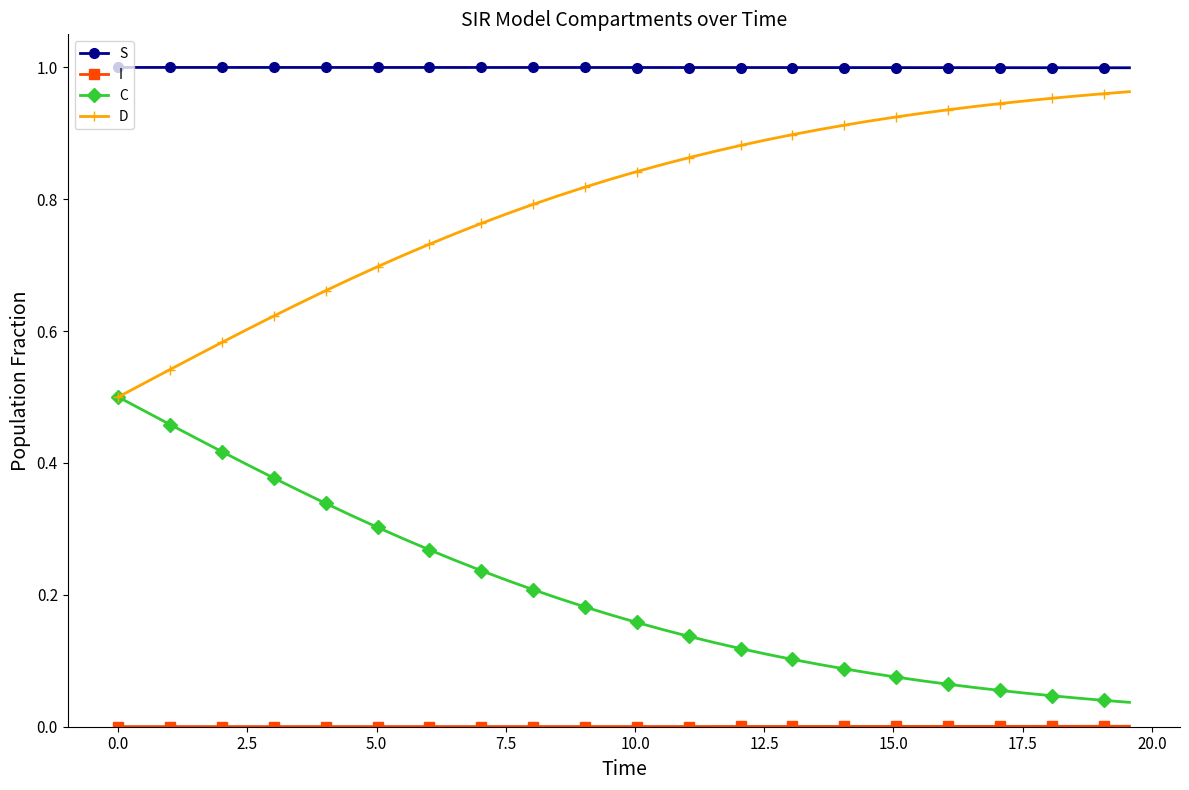

True or false: S and D cross at least once.

False